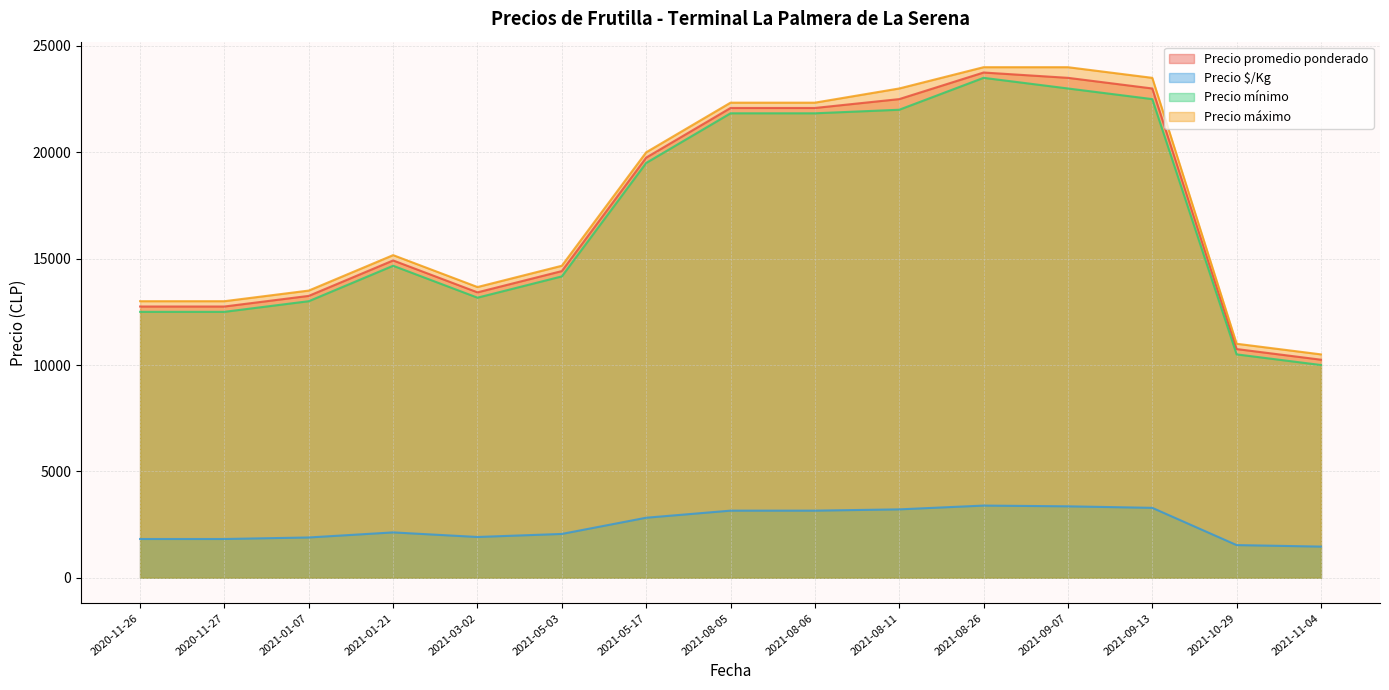

The value of Precio mínimo at 2021-08-11 is 22000. True or false?

True